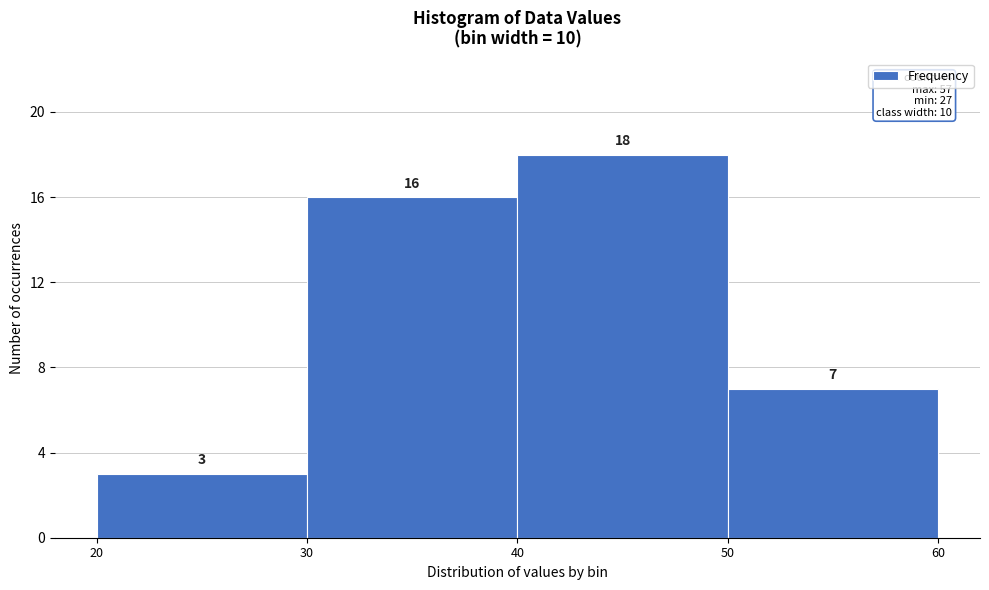

Reading left to right, list every bar in this chart as the range it spans on the x-axis followed by its height.

20 to 30: 3
30 to 40: 16
40 to 50: 18
50 to 60: 7